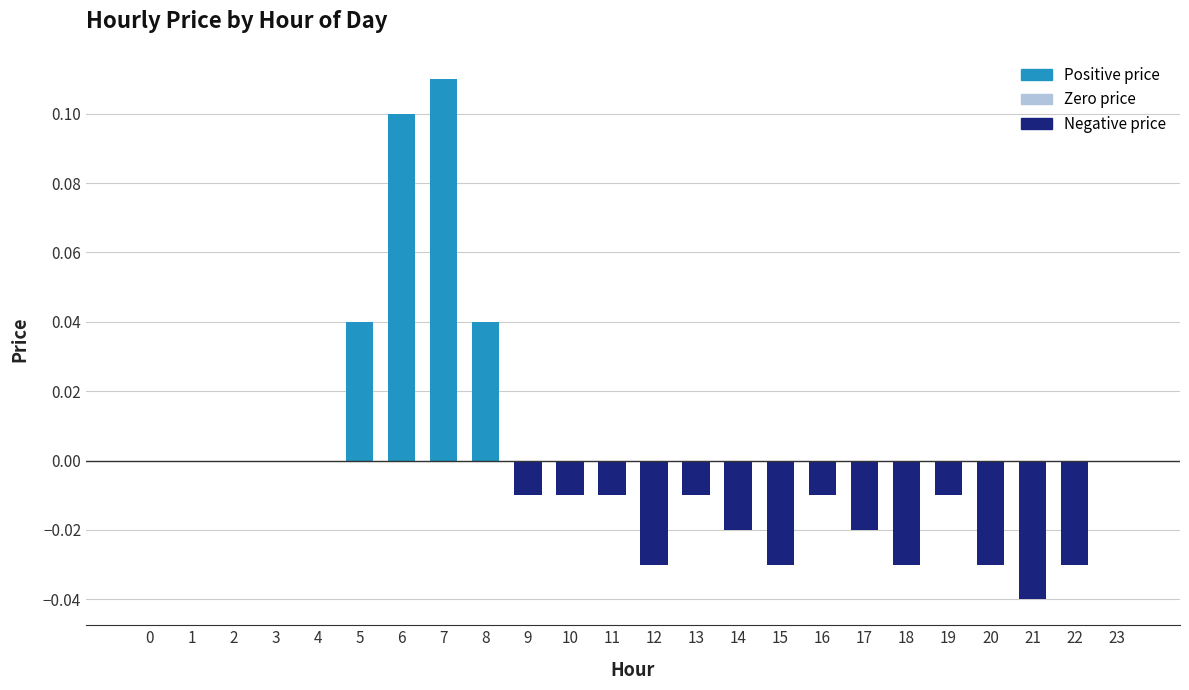

Which has a higher value, 12 or 5?

5